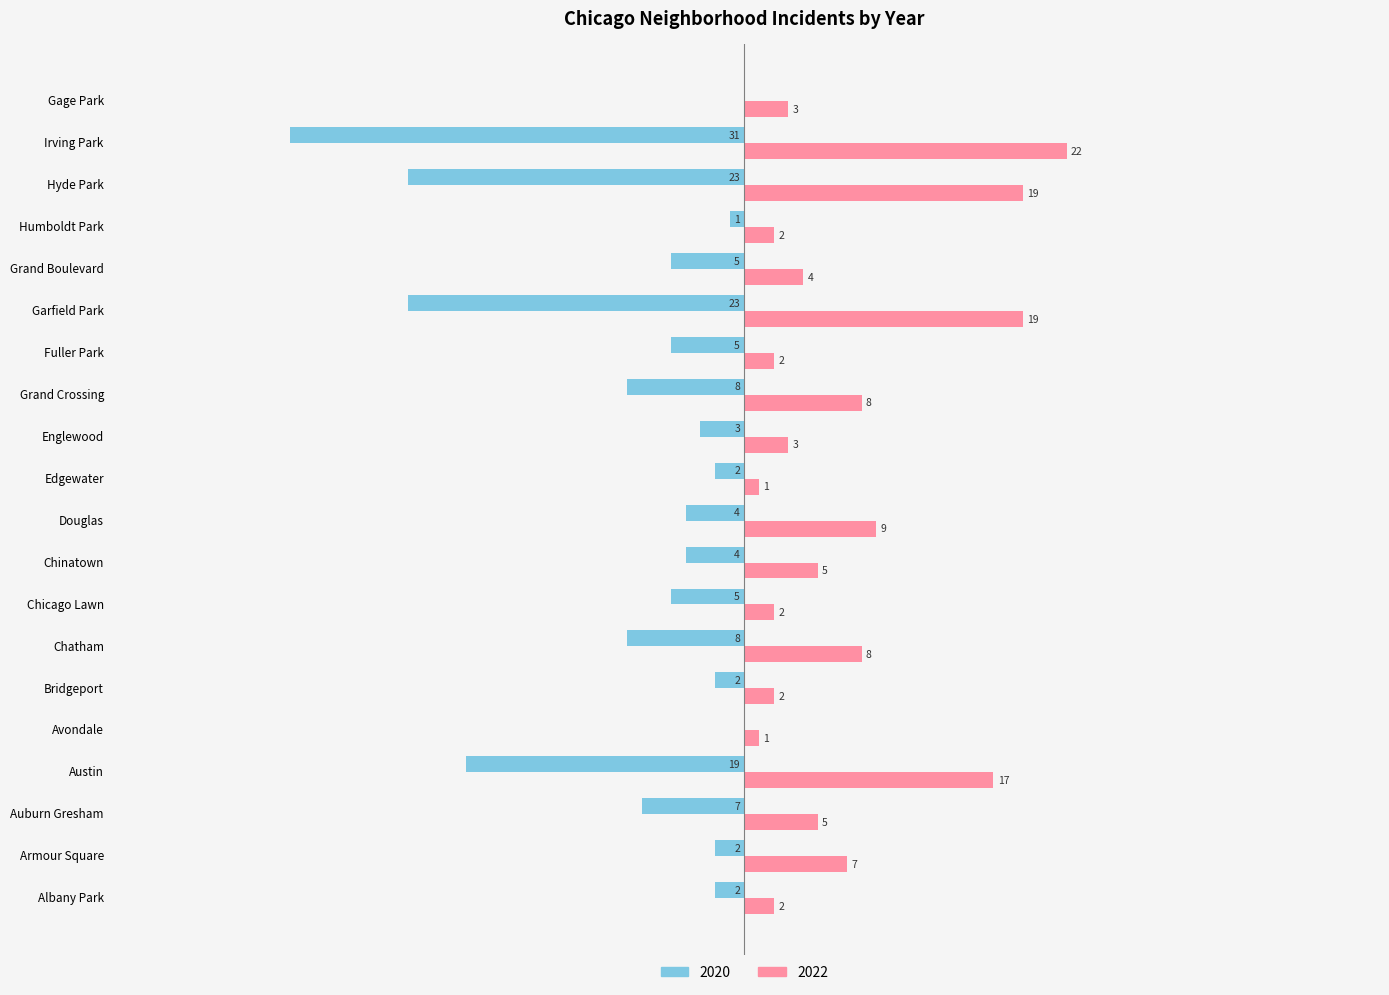

At which label is 2020 closest to -15?

Austin